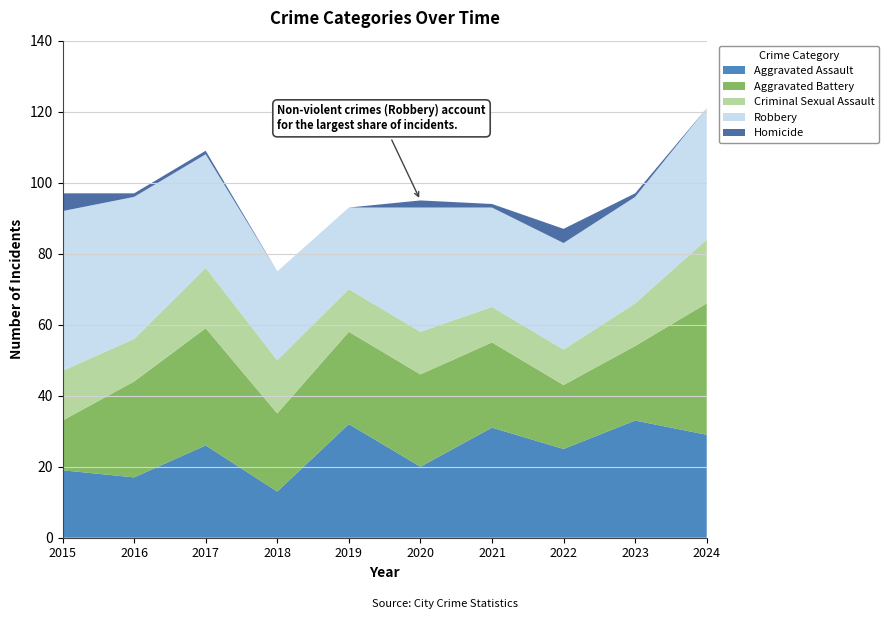

Reading left to right, transcribe all the data shown in this chart.

Aggravated Assault: 19	17	26	13	32	20	31	25	33	29
Aggravated Battery: 14	27	33	22	26	26	24	18	21	37
Criminal Sexual Assault: 14	12	17	15	12	12	10	10	12	18
Robbery: 45	40	32	25	23	35	28	30	30	37
Homicide: 5	1	1	0	0	2	1	4	1	0